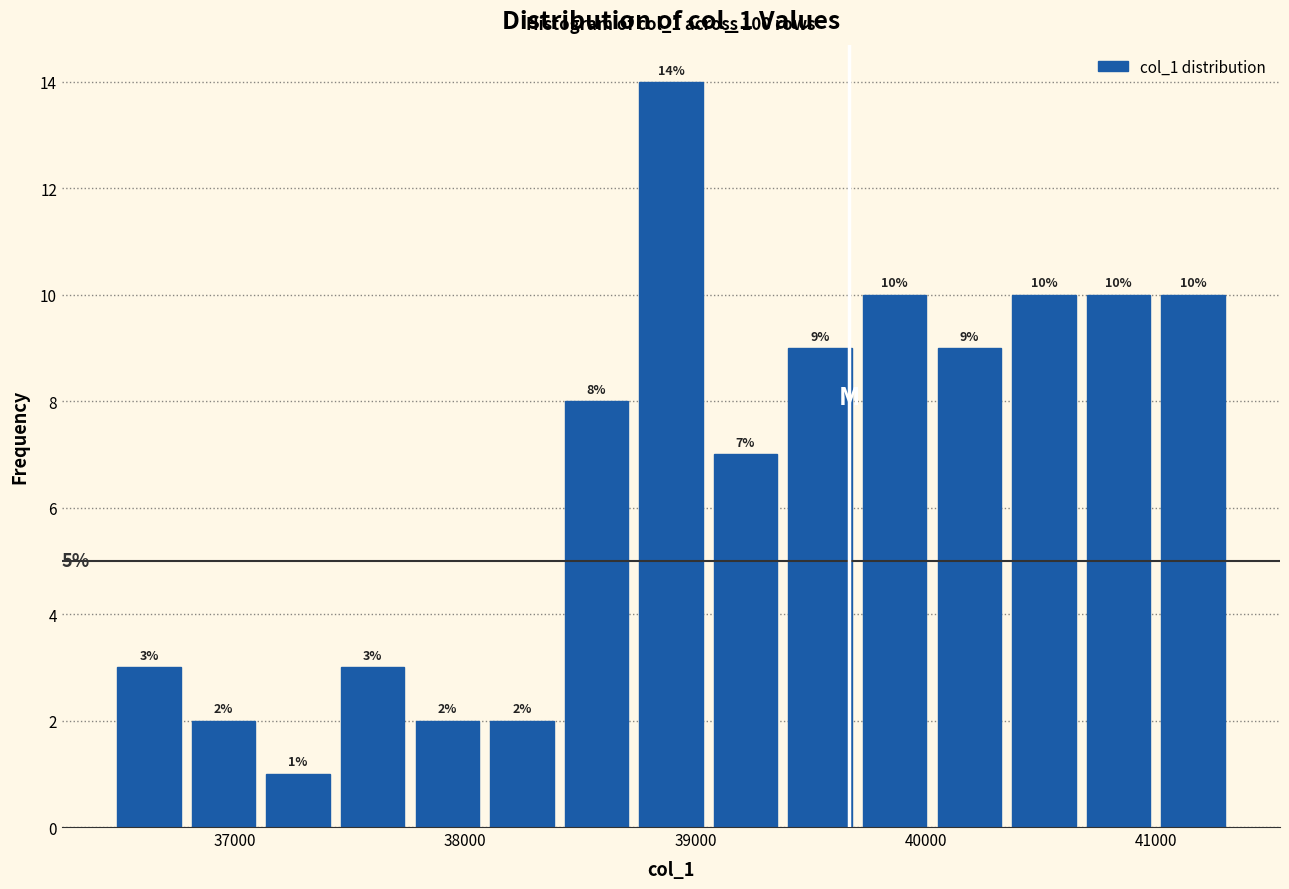

Around what value on the x-axis is the tallest bar? Give the approximate position of its centre, as read against the axis.

38900